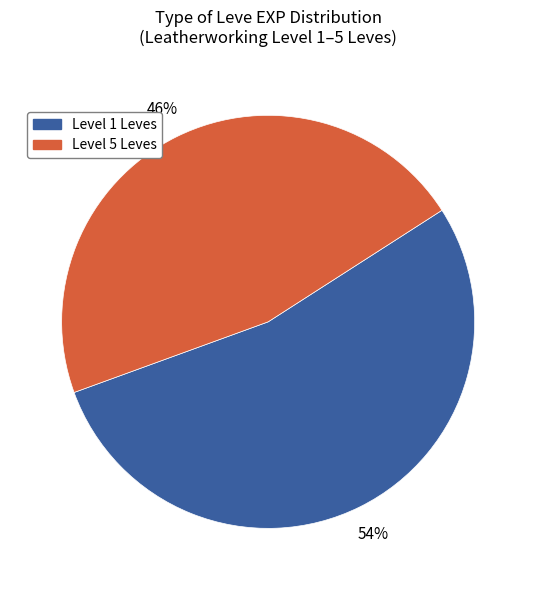

Rank the categories by value from lowest to highest.

Level 5 Leves, Level 1 Leves